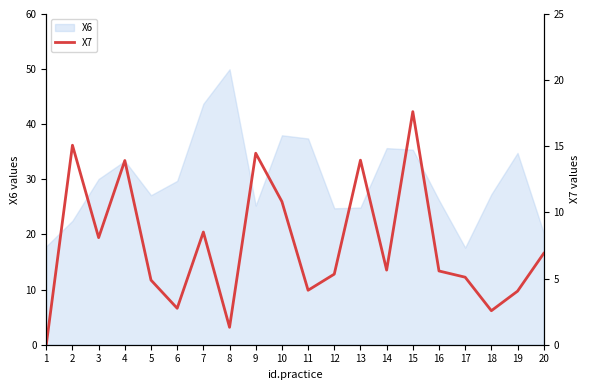

Reading left to right, what are all the values shown in this chart?

1=0.0	2=15.1	3=8.1	4=13.9	5=4.9	6=2.8	7=8.5	8=1.3	9=14.5	10=10.8	11=4.1	12=5.3	13=13.9	14=5.6	15=17.6	16=5.6	17=5.1	18=2.6	19=4.0	20=6.9